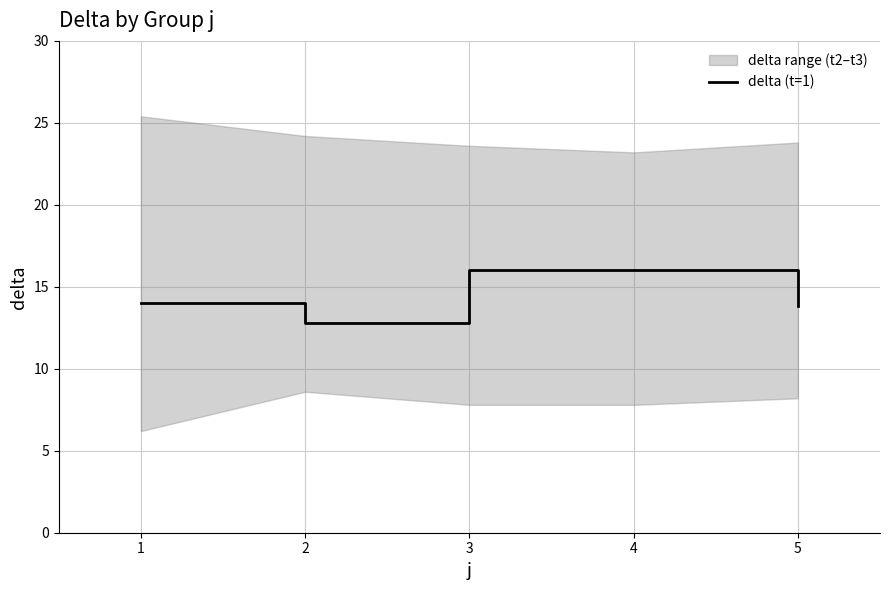

What is the smallest value displayed?

12.8